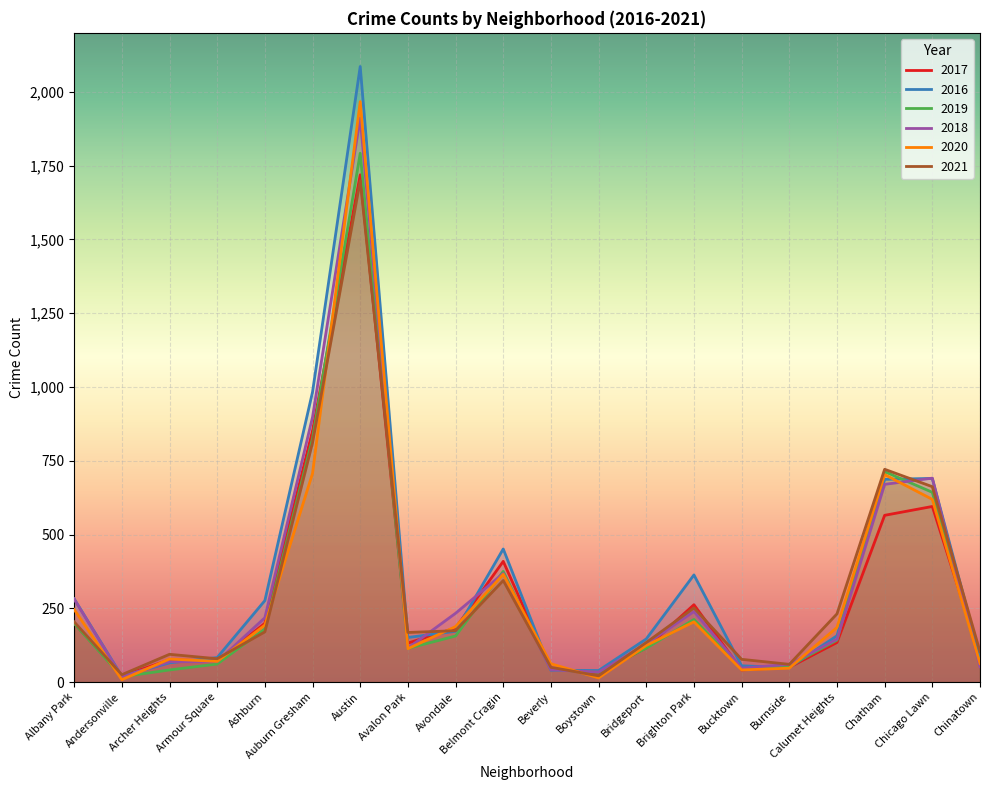

What is the difference between the 2016 values at Brighton Park and Bridgeport?

217